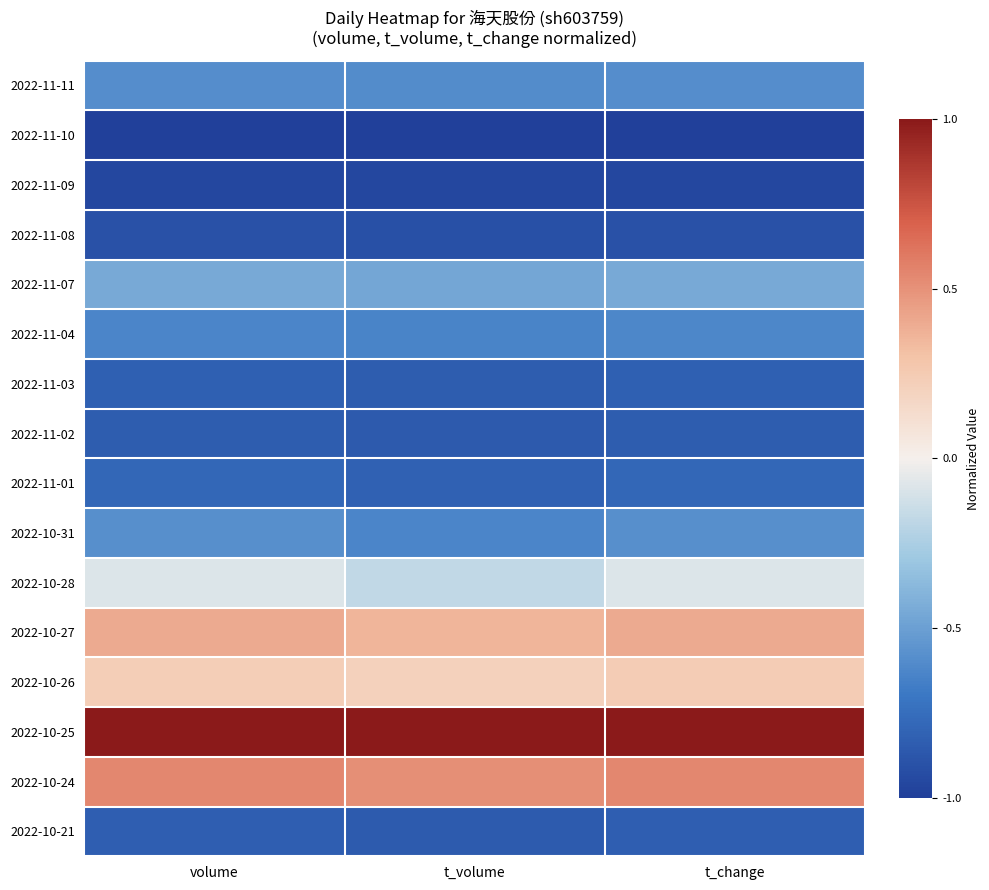

Reading left to right, extract all data points from this chart.

2022-11-11: volume=-0.6	t_volume=-0.6	t_change=-0.6
2022-11-10: volume=-1.0	t_volume=-1.0	t_change=-1.0
2022-11-09: volume=-1.0	t_volume=-1.0	t_change=-1.0
2022-11-08: volume=-0.9	t_volume=-0.9	t_change=-0.9
2022-11-07: volume=-0.5	t_volume=-0.5	t_change=-0.4
2022-11-04: volume=-0.6	t_volume=-0.6	t_change=-0.6
2022-11-03: volume=-0.8	t_volume=-0.8	t_change=-0.8
2022-11-02: volume=-0.8	t_volume=-0.9	t_change=-0.8
2022-11-01: volume=-0.8	t_volume=-0.8	t_change=-0.8
2022-10-31: volume=-0.6	t_volume=-0.6	t_change=-0.6
2022-10-28: volume=-0.1	t_volume=-0.2	t_change=-0.1
2022-10-27: volume=0.4	t_volume=0.4	t_change=0.4
2022-10-26: volume=0.2	t_volume=0.2	t_change=0.2
2022-10-25: volume=1.0	t_volume=1.0	t_change=1.0
2022-10-24: volume=0.5	t_volume=0.5	t_change=0.5
2022-10-21: volume=-0.8	t_volume=-0.9	t_change=-0.8